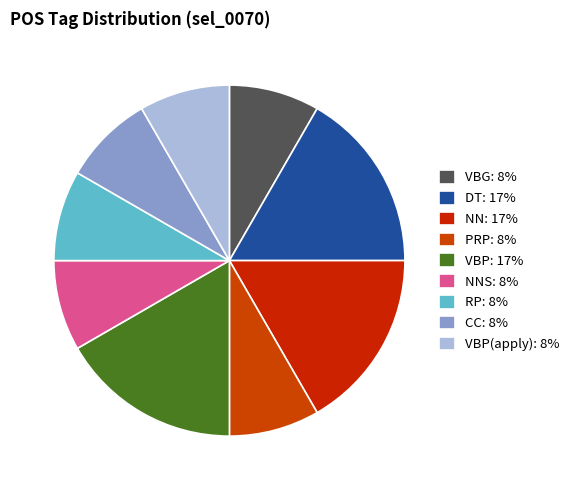

Which category has the smallest portion of the pie?

VBG